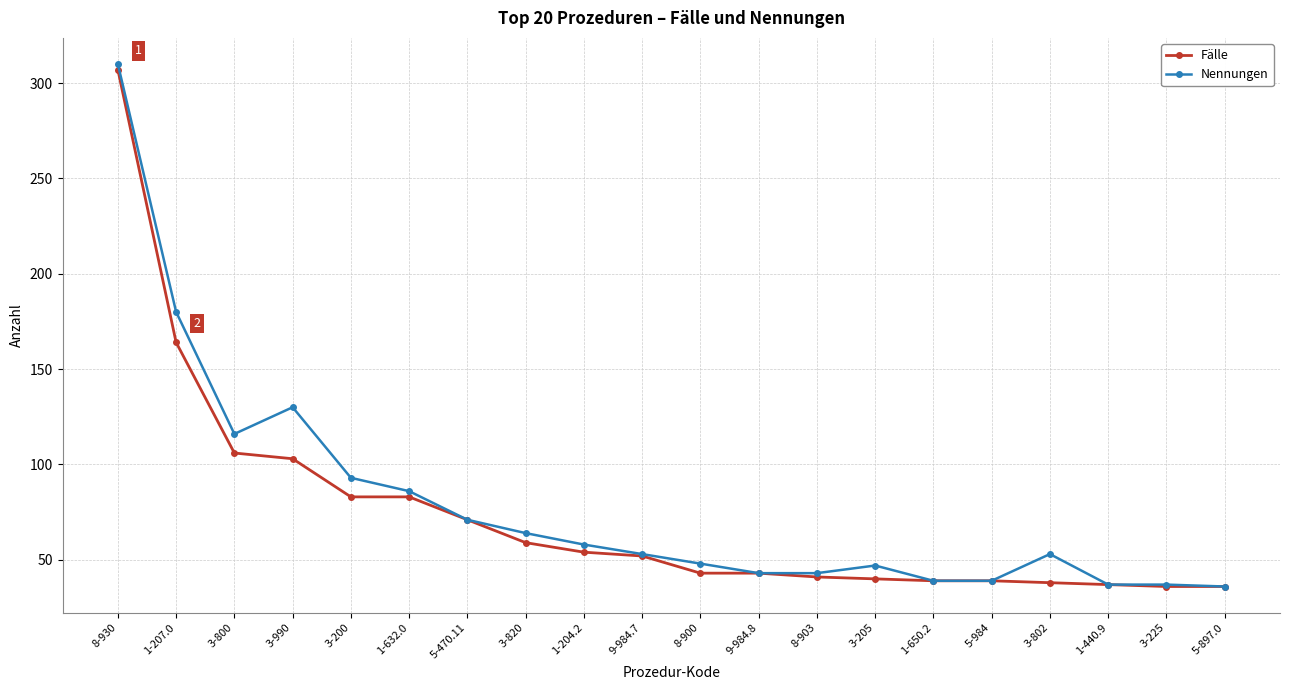

How many data points in Fälle are less than 52?

10